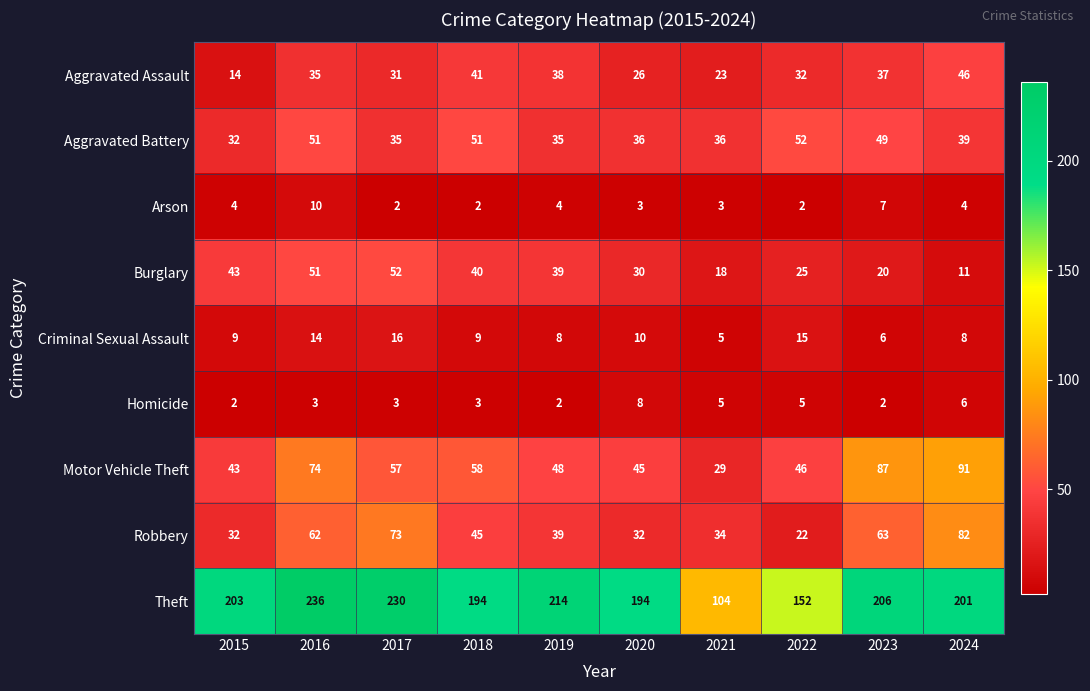

The value of Homicide at 2015 is 2. True or false?

True